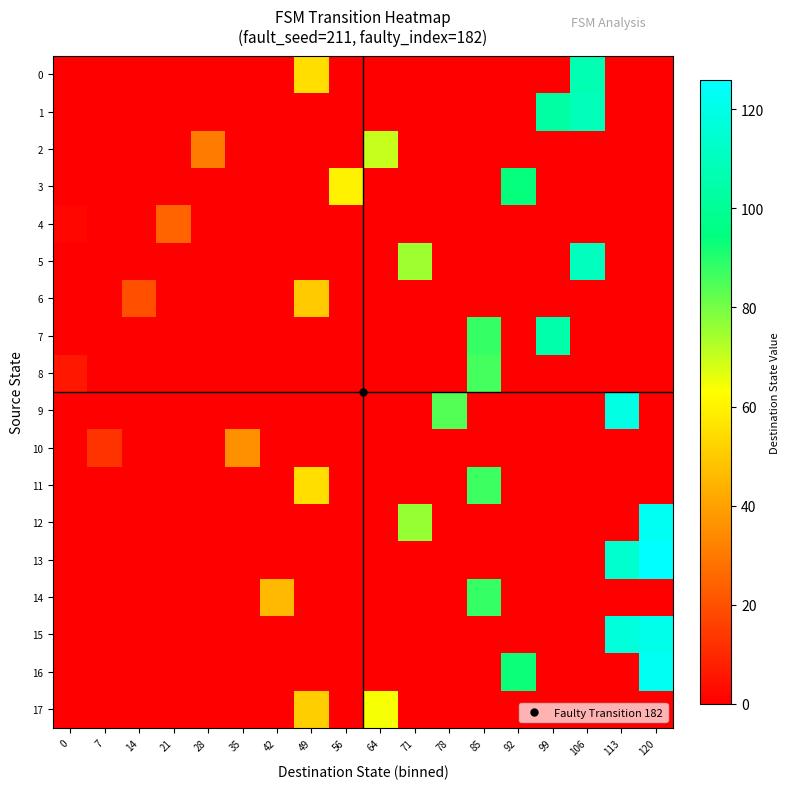

At which category is the sum across all series the highest?

120